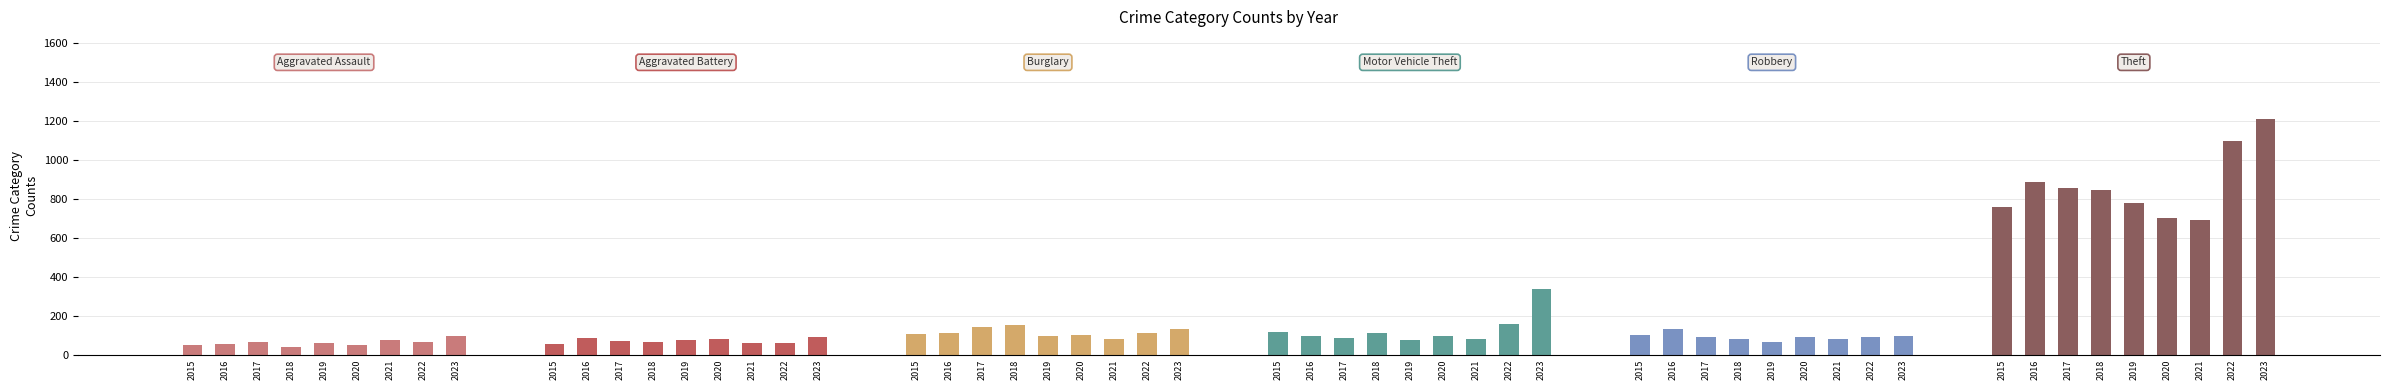

Which series changed the most between 2015 and 2017?

Theft